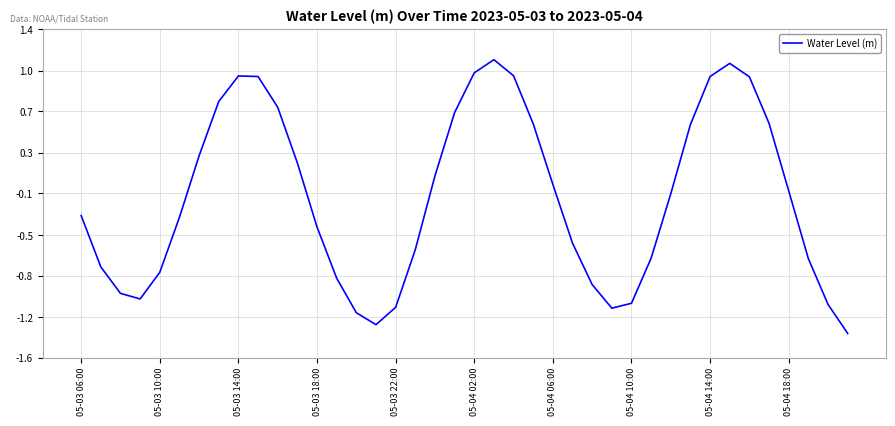

Does the chart display data point markers on the line(s)?

No